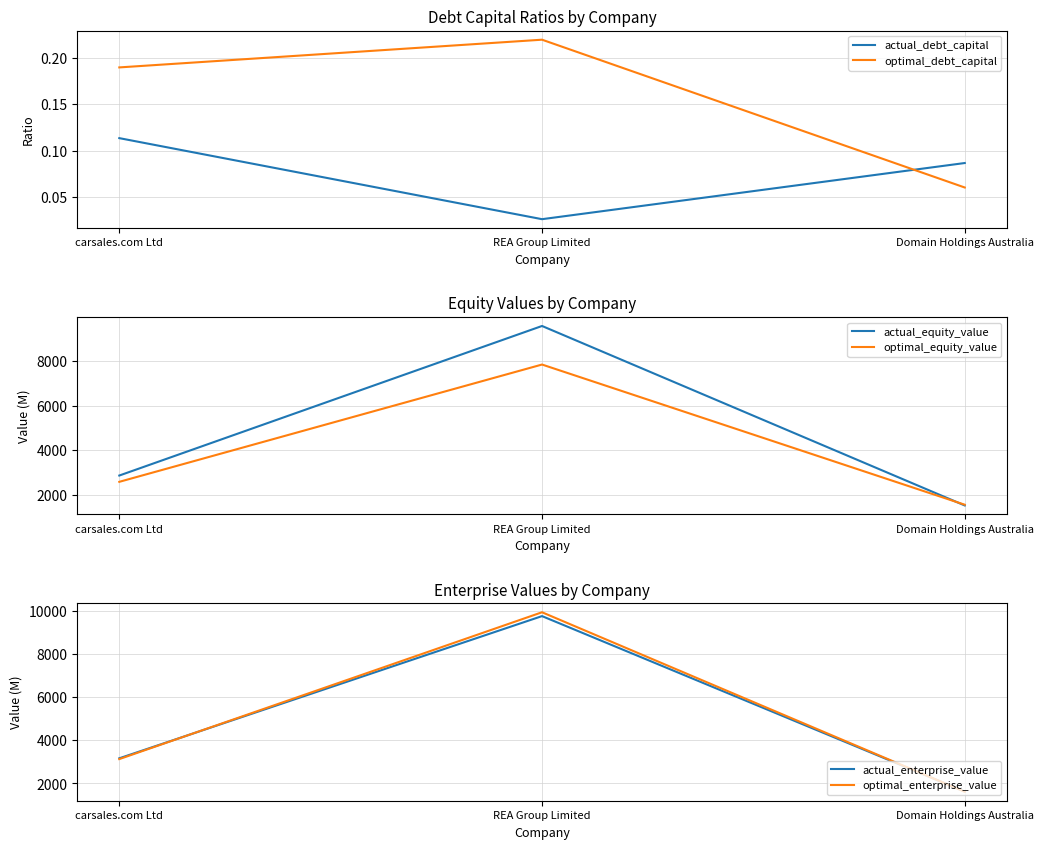

How many lines are shown in the chart?

6